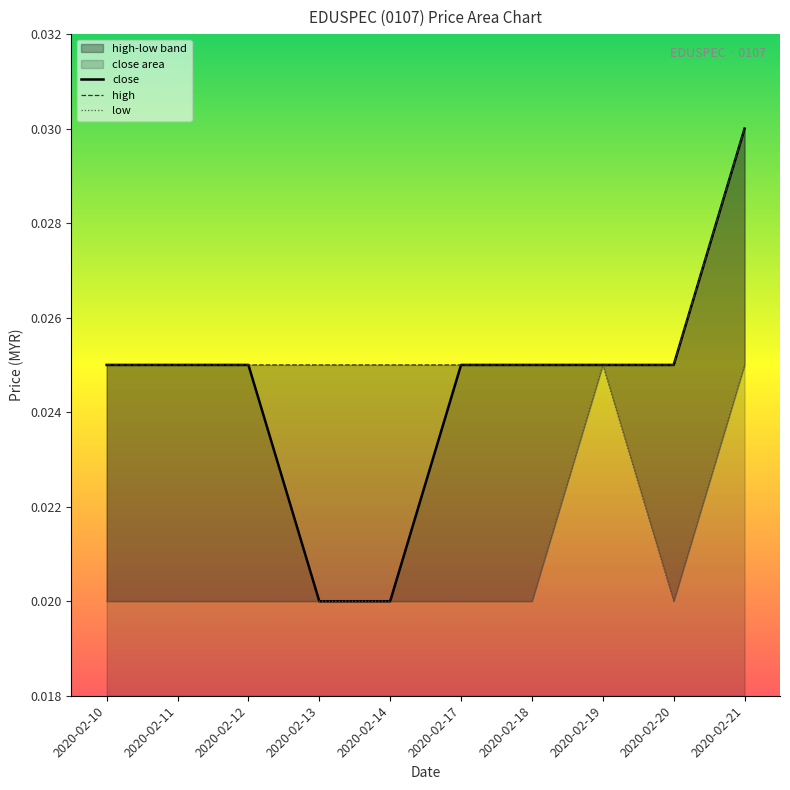

True or false: high has a value of 0.0 at 2020-02-17.

False